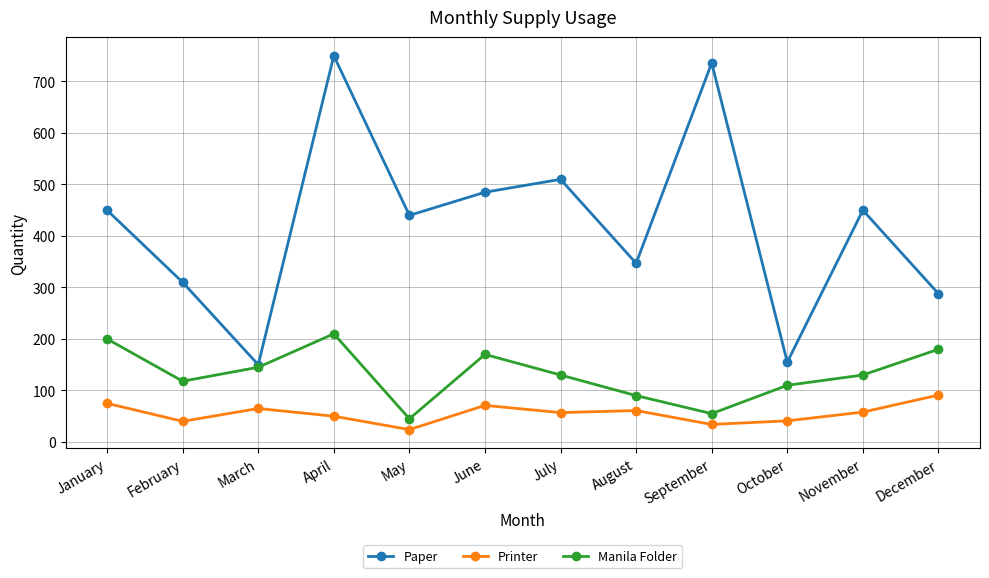

True or false: Printer and Manila Folder intersect in this chart.

False